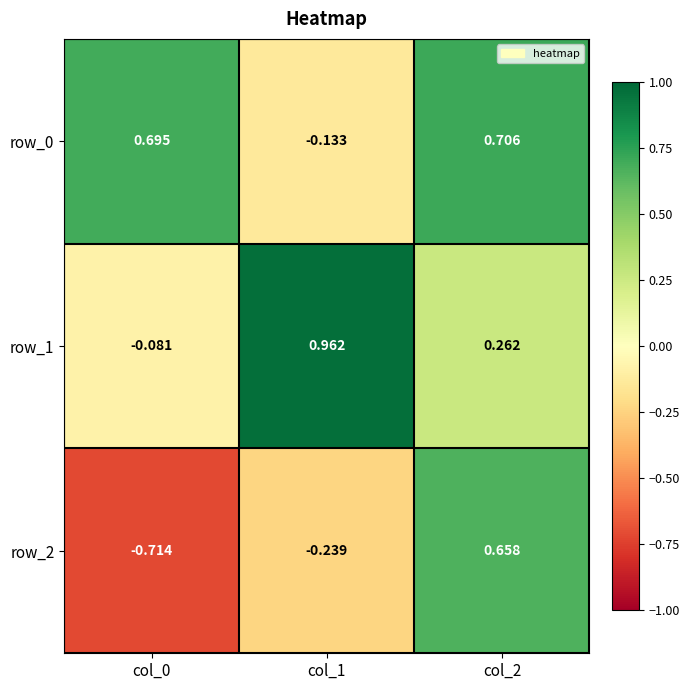

Is the value of row_0 at col_0 greater than the value of row_1 at col_0?

Yes